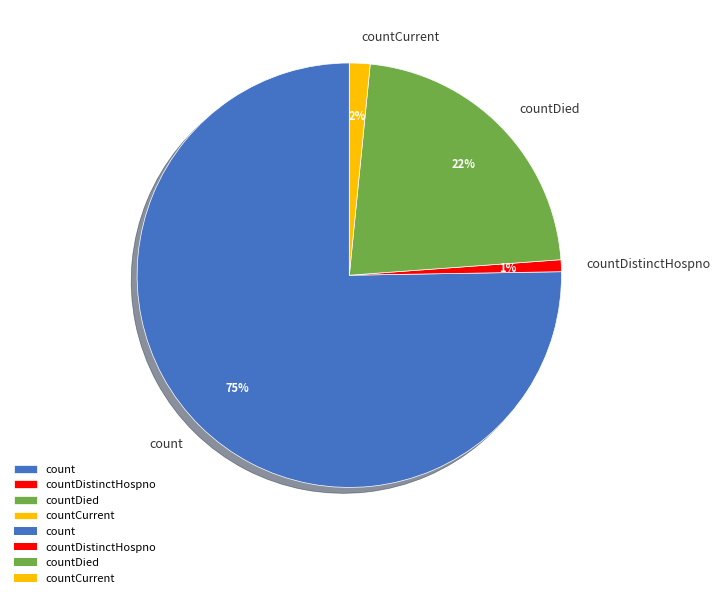

To the nearest percent, what is the difference between the largest and smallest slice percentages?

74%